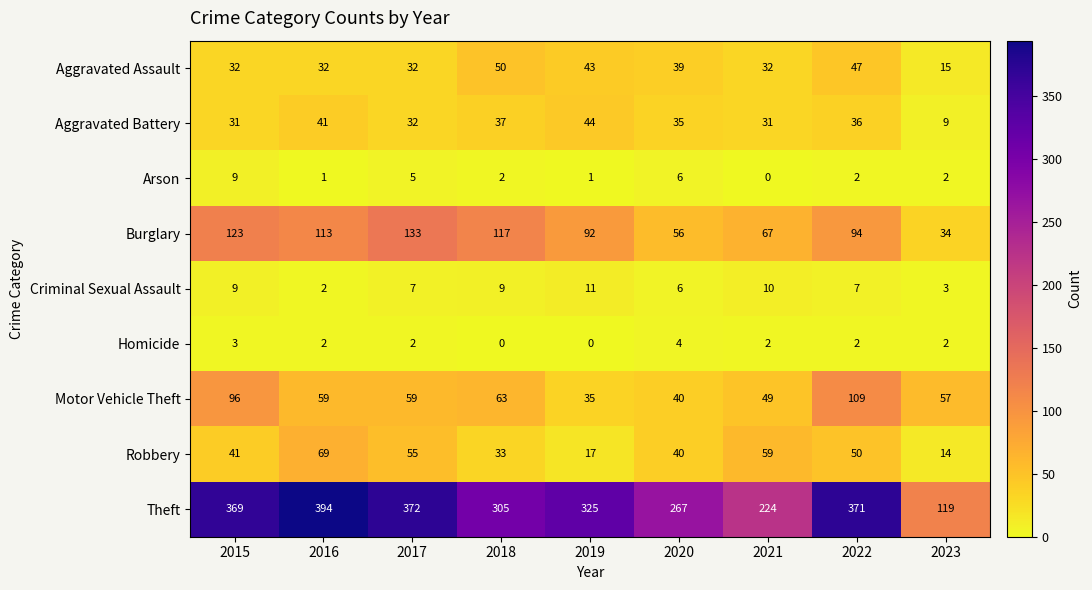

Rank the series at 2019 from highest to lowest value.

Theft, Burglary, Aggravated Battery, Aggravated Assault, Motor Vehicle Theft, Robbery, Criminal Sexual Assault, Arson, Homicide